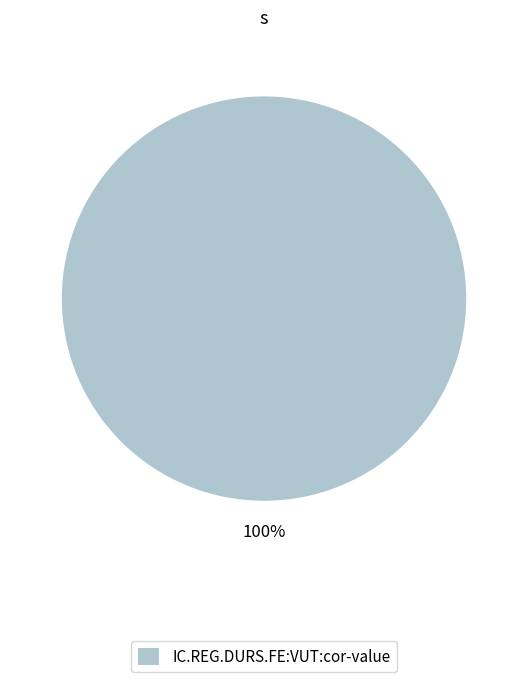

Is there a majority slice in this chart?

Yes